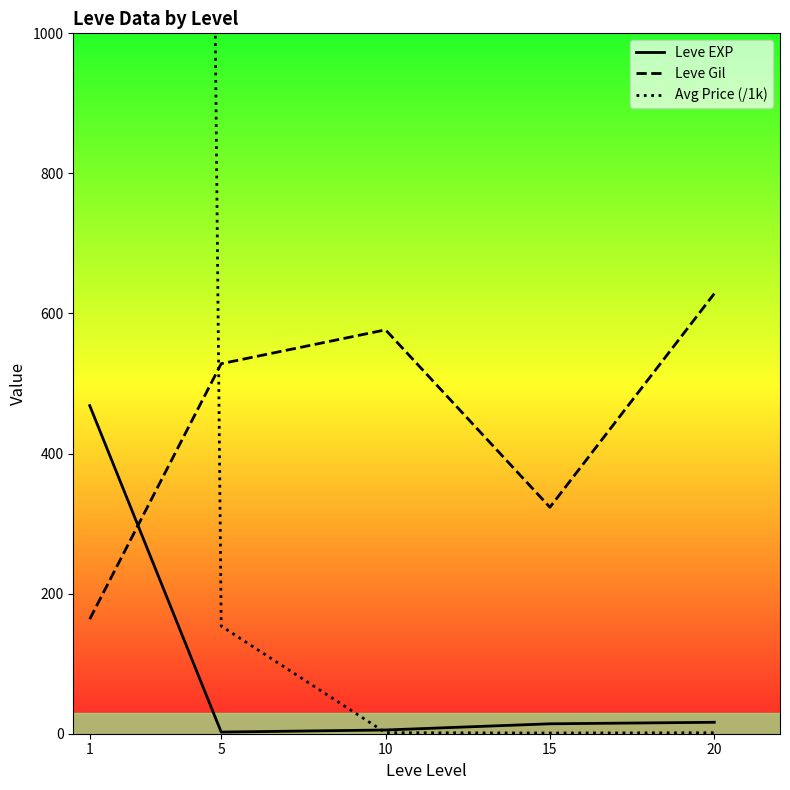

How many data points does each series have?

5